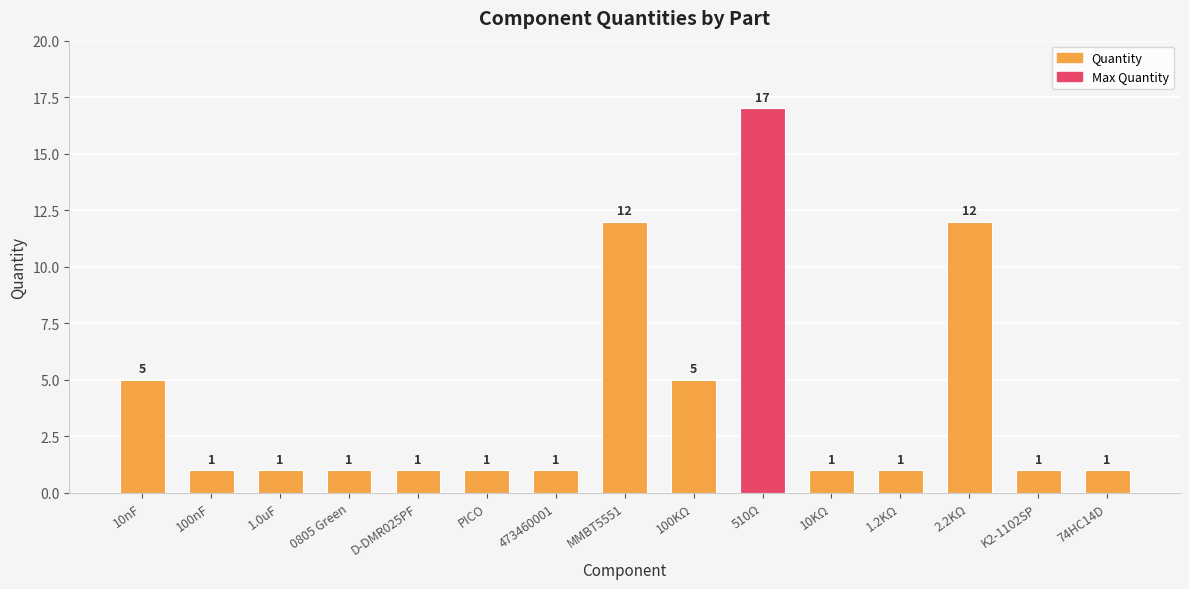

How many bars are there in total?

15